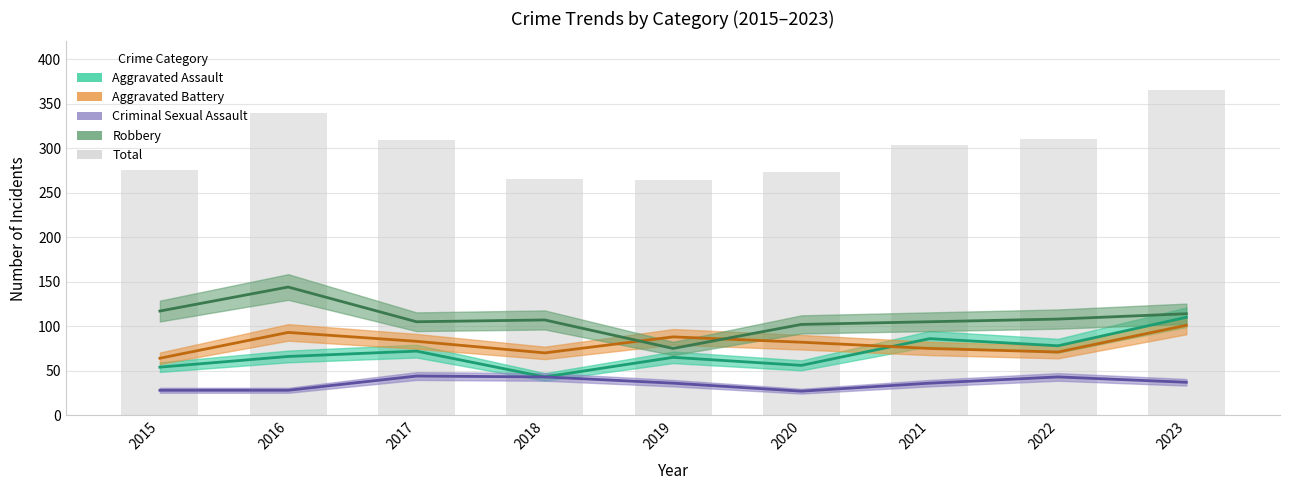

Are the bars horizontal?

No